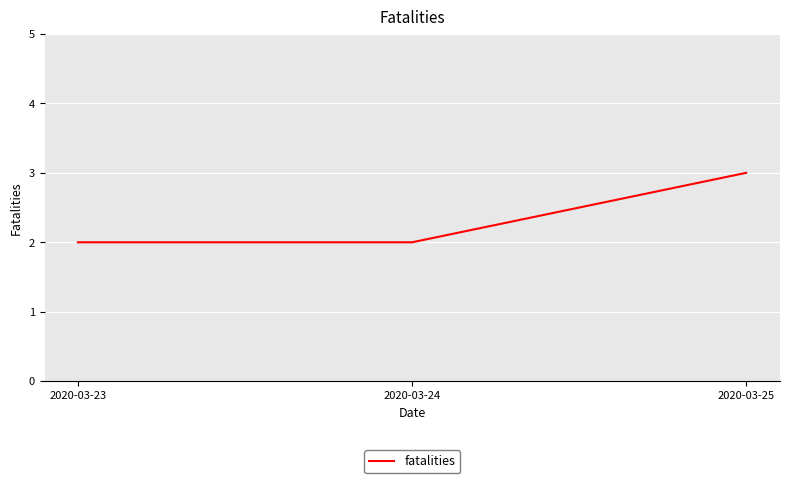

Is it true that the value at 2020-03-24 is 3?

False